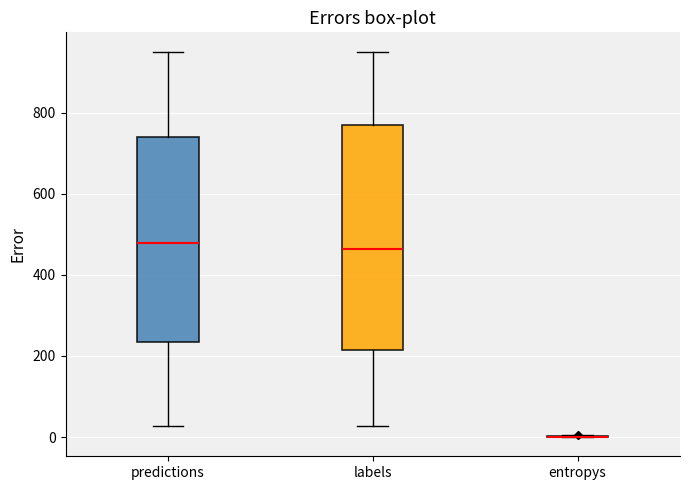

Reading left to right, transcribe this box plot: for each box, give where its median line is, the range the box spans, and where its two whiskers end, as read against the y-axis. The values are not printed on the chart, so give them approximately, as read against the axis.

predictions: median 480, box 240 to 740, whiskers 20 to 960
labels: median 460, box 220 to 760, whiskers 20 to 960
entropys: box collapsed to a line at 0, whiskers 0 to 0